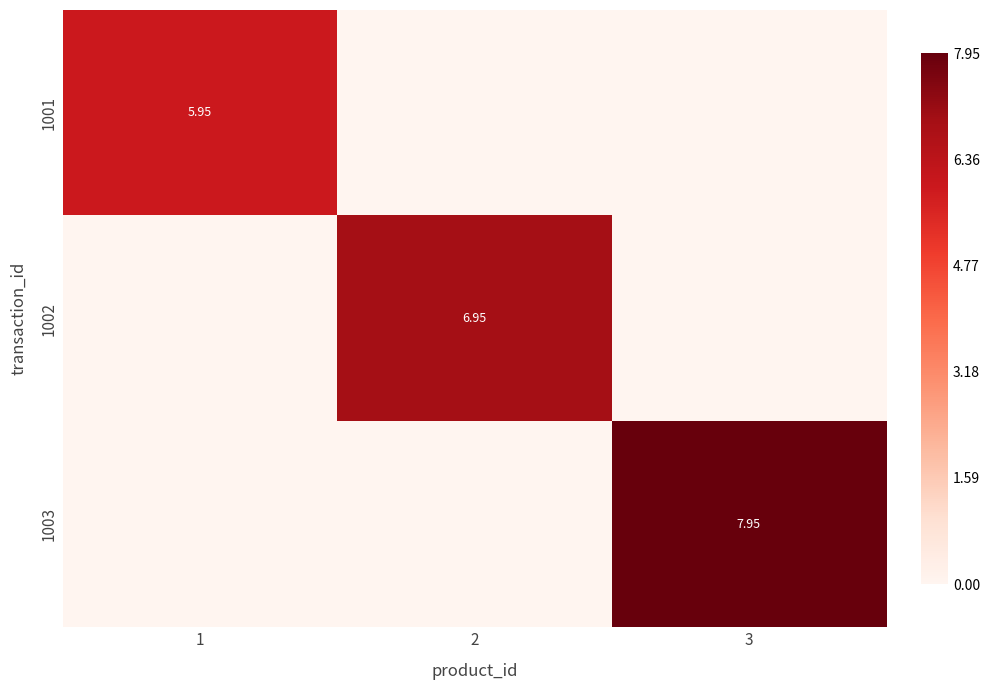

List the labels in order of 1003 value, largest first.

3, 1, 2